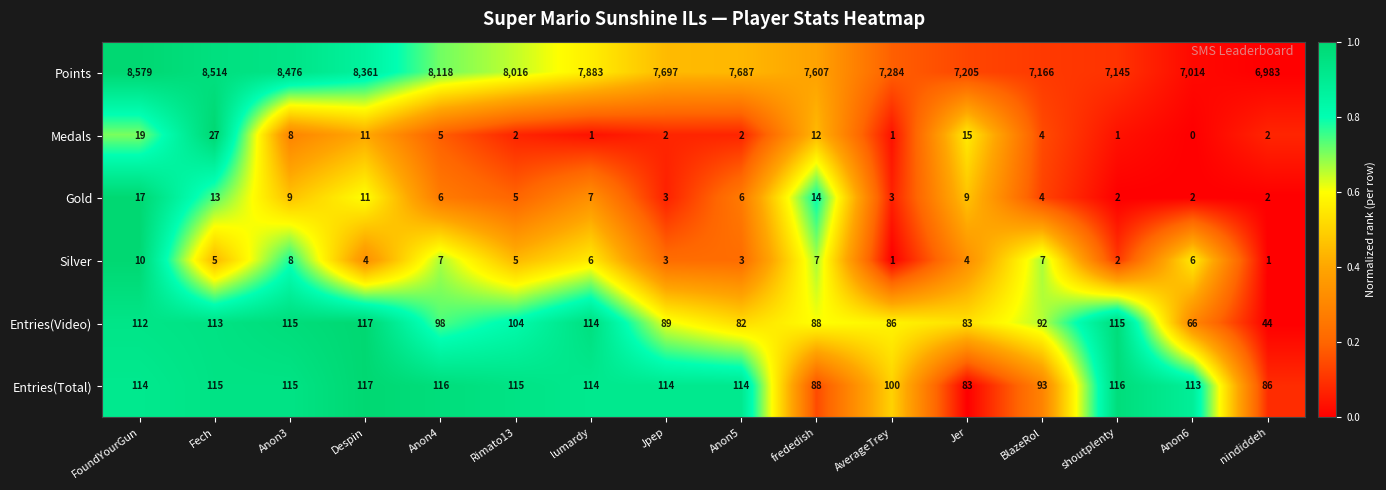

What value does the Points series have at Rimato13, to the nearest 100?

8000